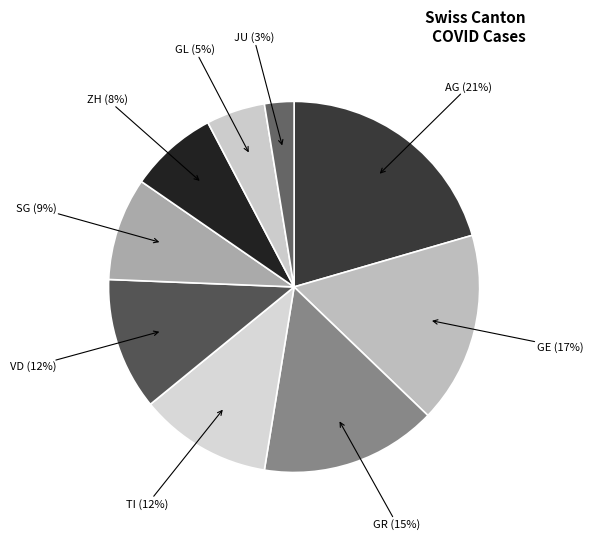

What percentage is the JU slice, to the nearest percent?

3%